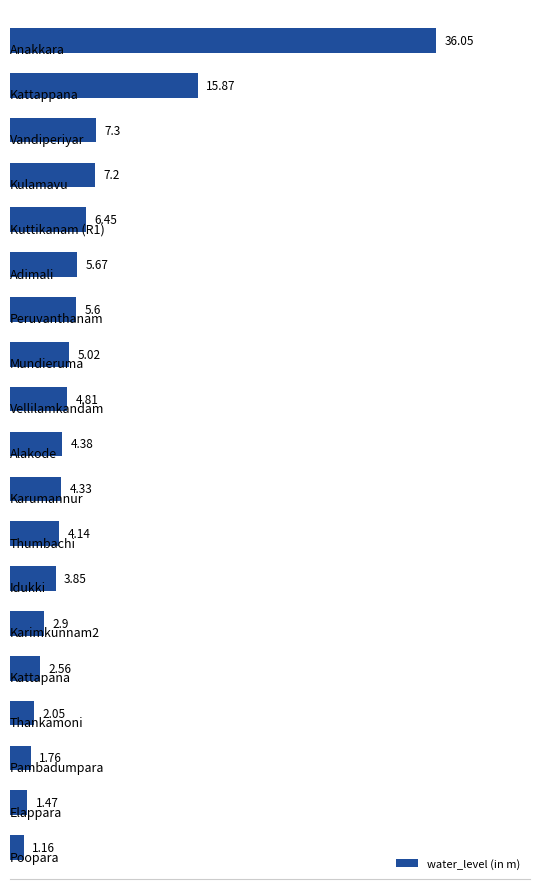

What is the difference between the maximum and minimum values?

34.9